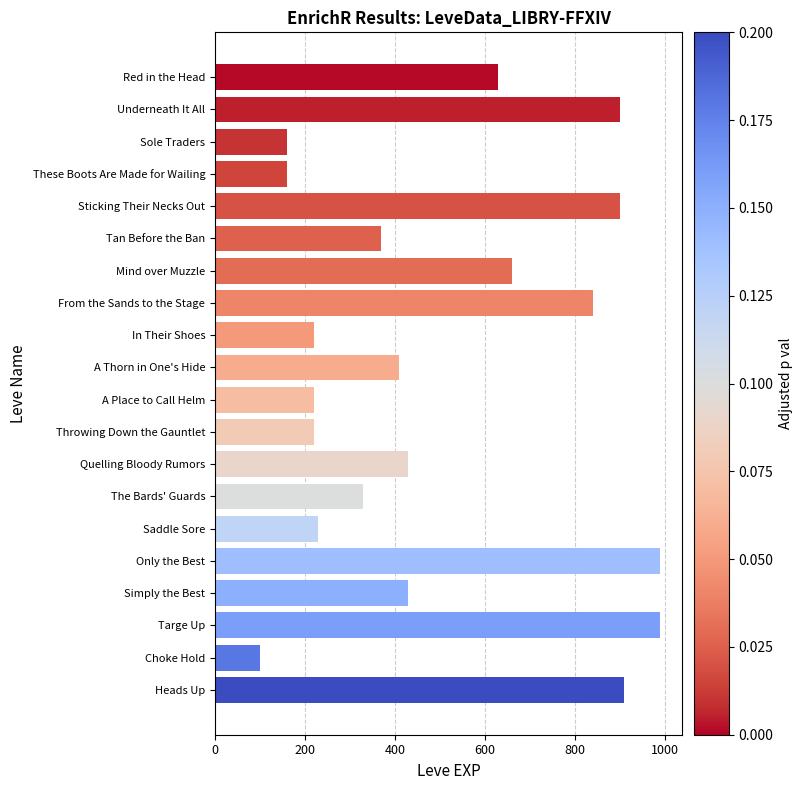

Which label corresponds to the smallest value in the chart?

Choke Hold